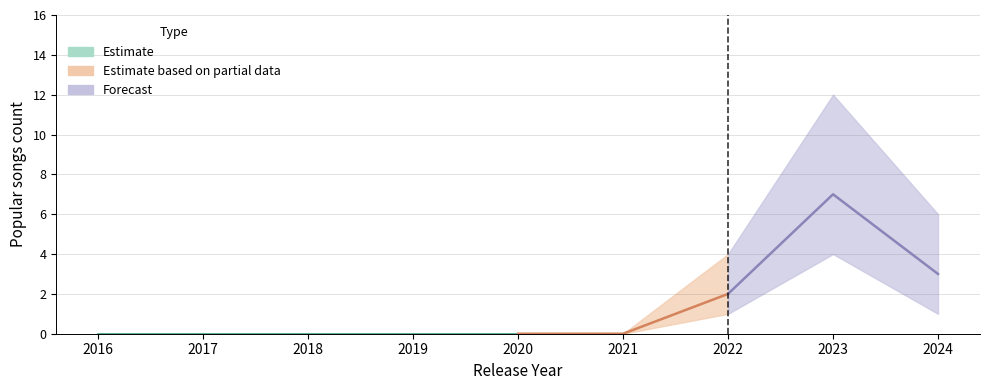

Count the values in the range 0 to 2.

7